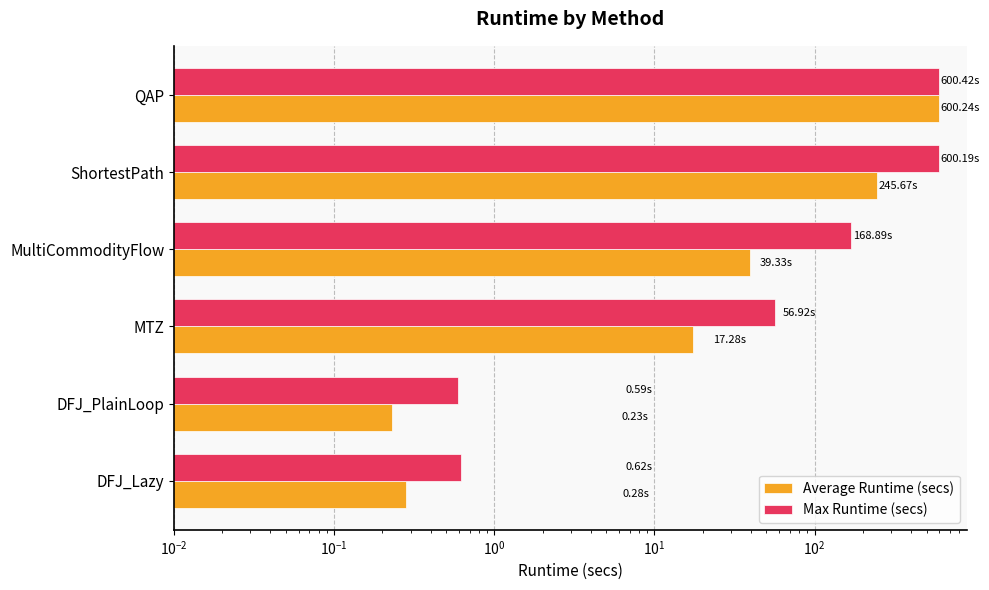

What is the maximum value for Average Runtime (secs)?

600.2